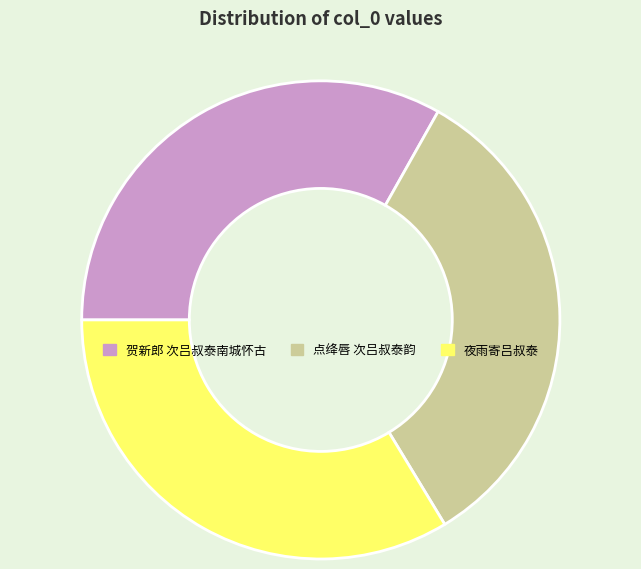

Approximately how many times larger is the value at 贺新郎 次吕叔泰南城怀古 compared to 点绛唇 次吕叔泰韵?

1.0